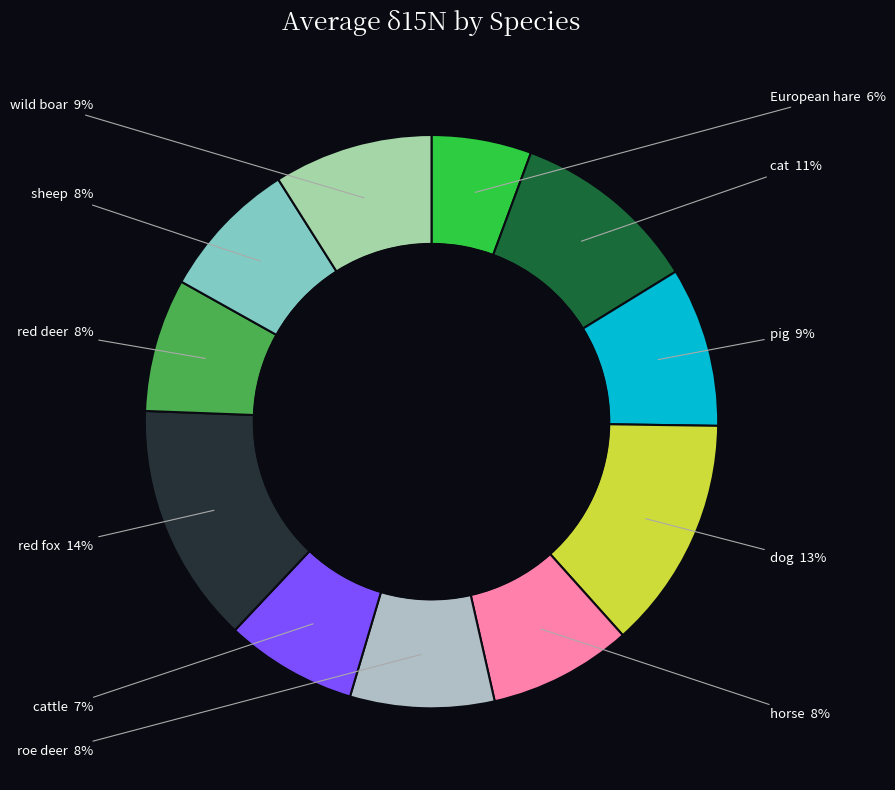

How many slices are in this pie chart?

11